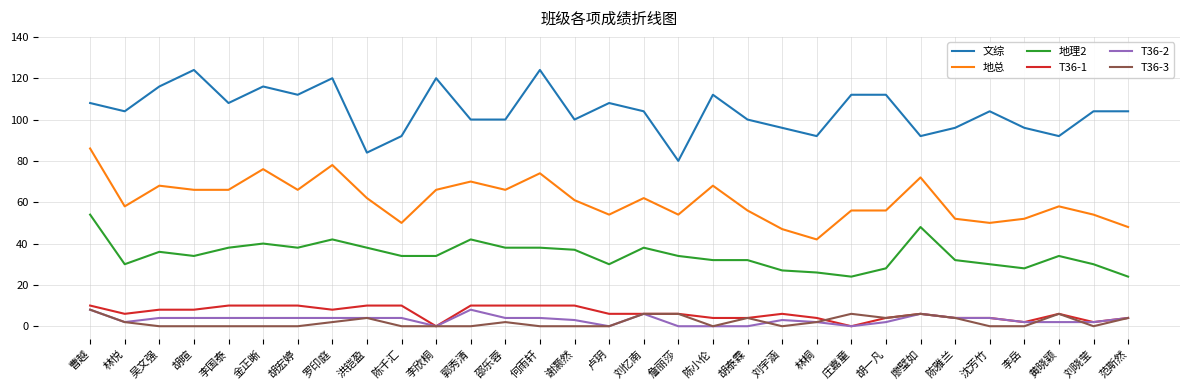

Does the chart display data point markers on the line(s)?

No